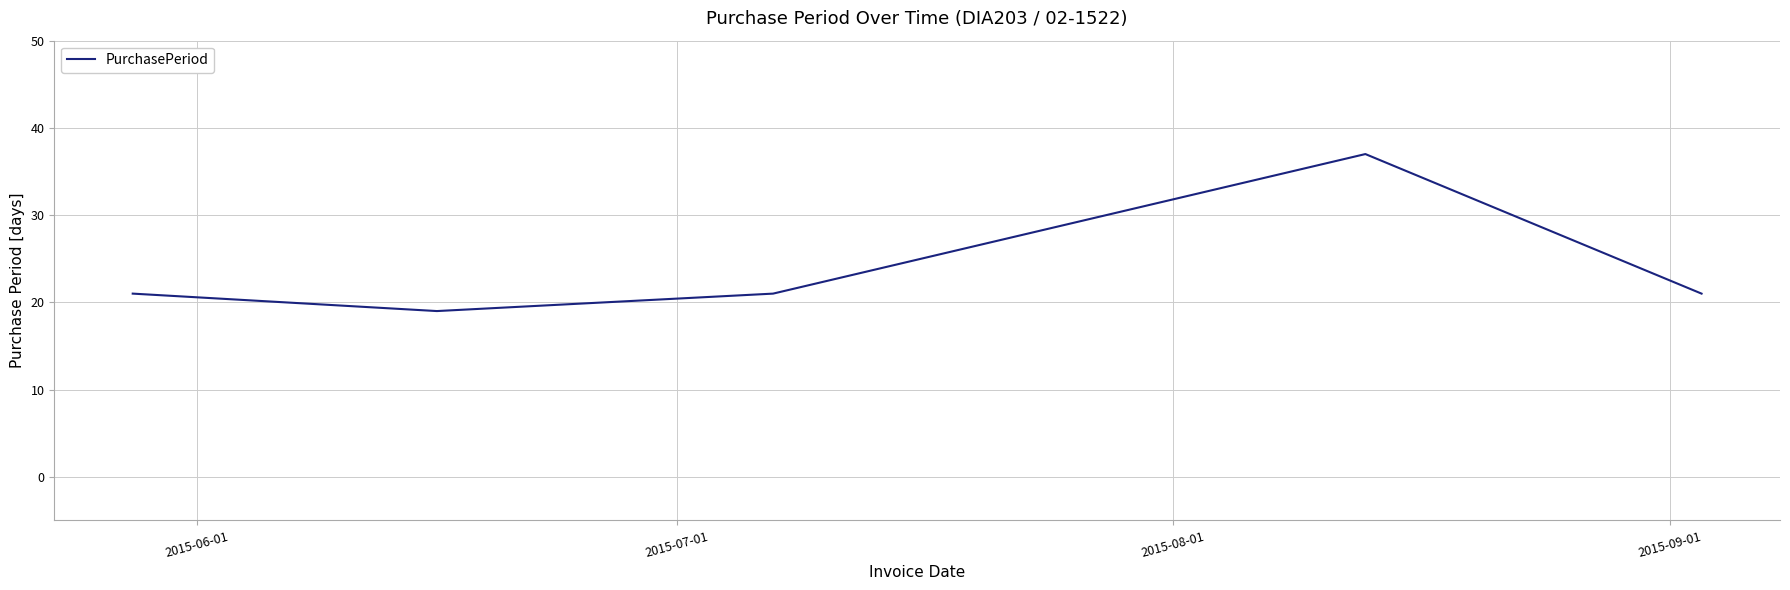

How many interior local peaks (higher than both neighbors) does the data have?

1